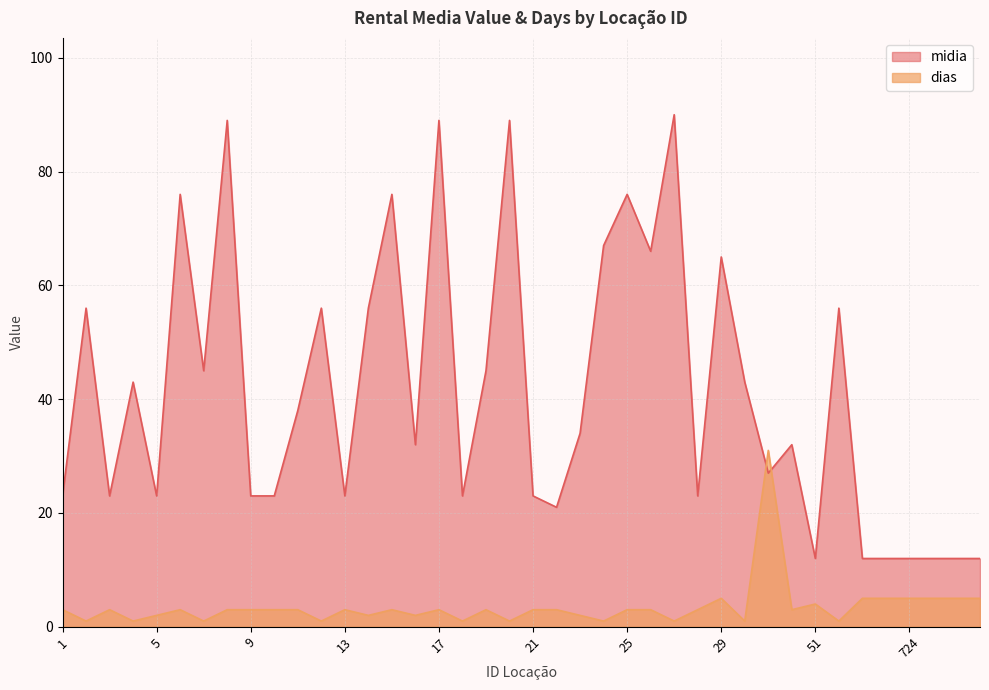

What is the difference between the highest and lowest values at 51?

8